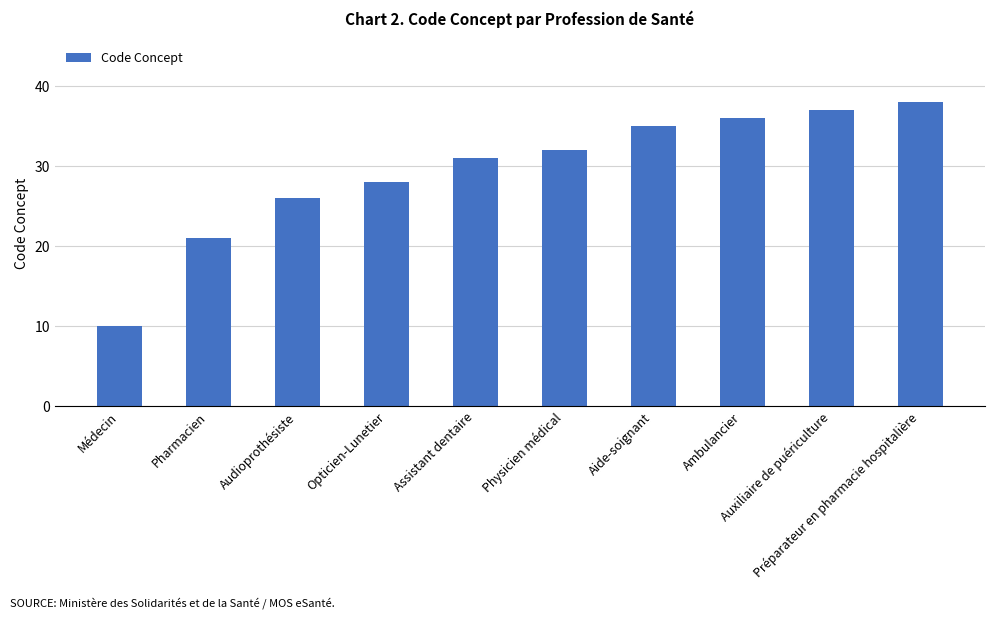

Count the number of categories in the chart.

10